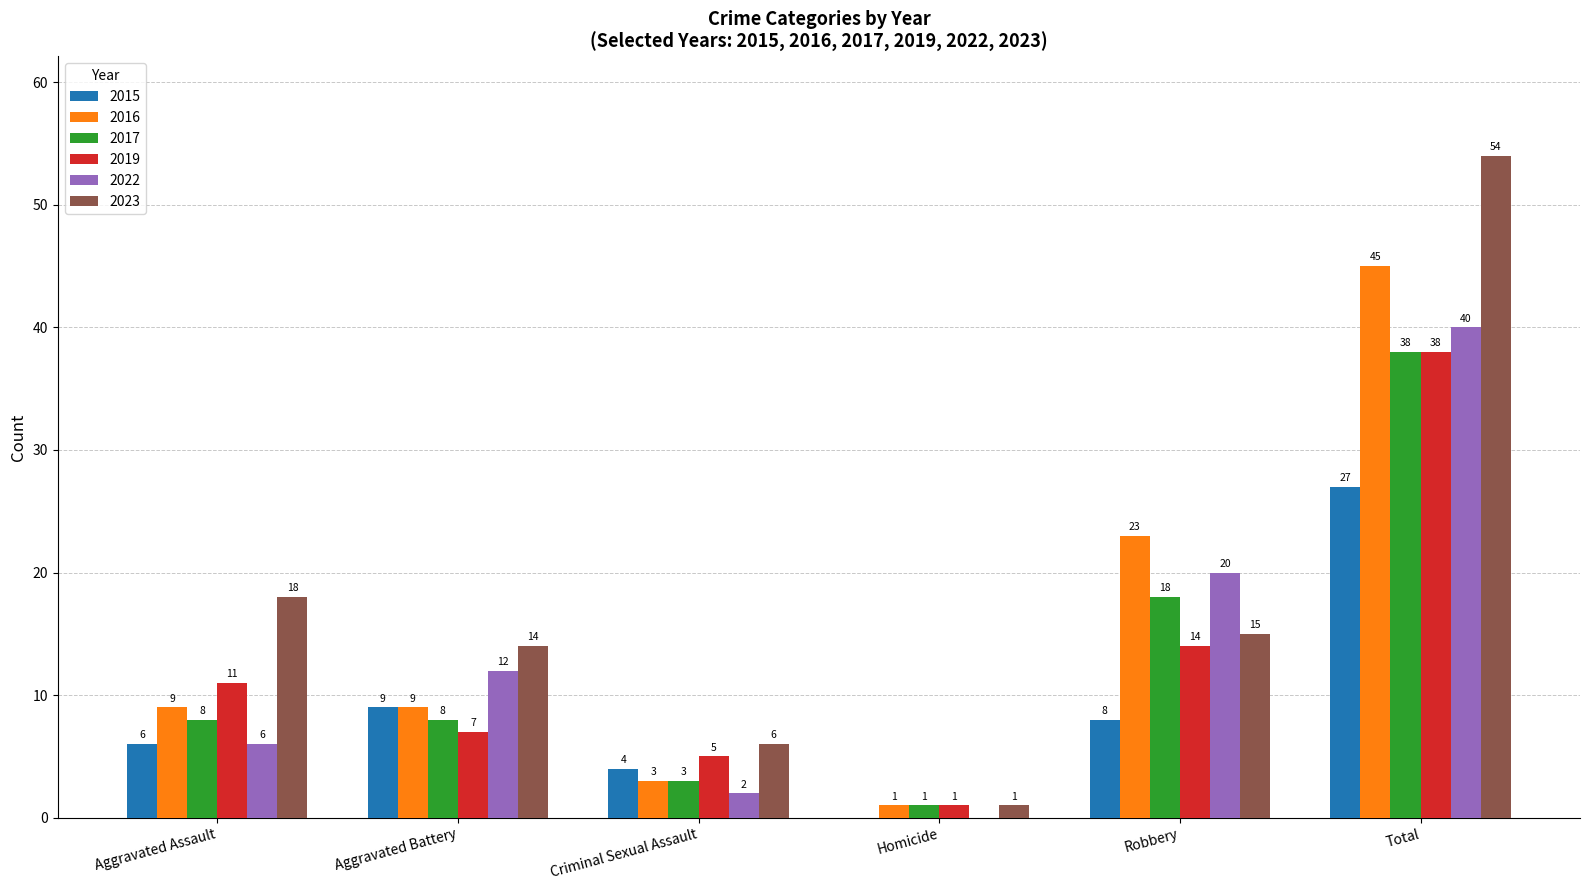

What is the highest value of the 2016 series?

45